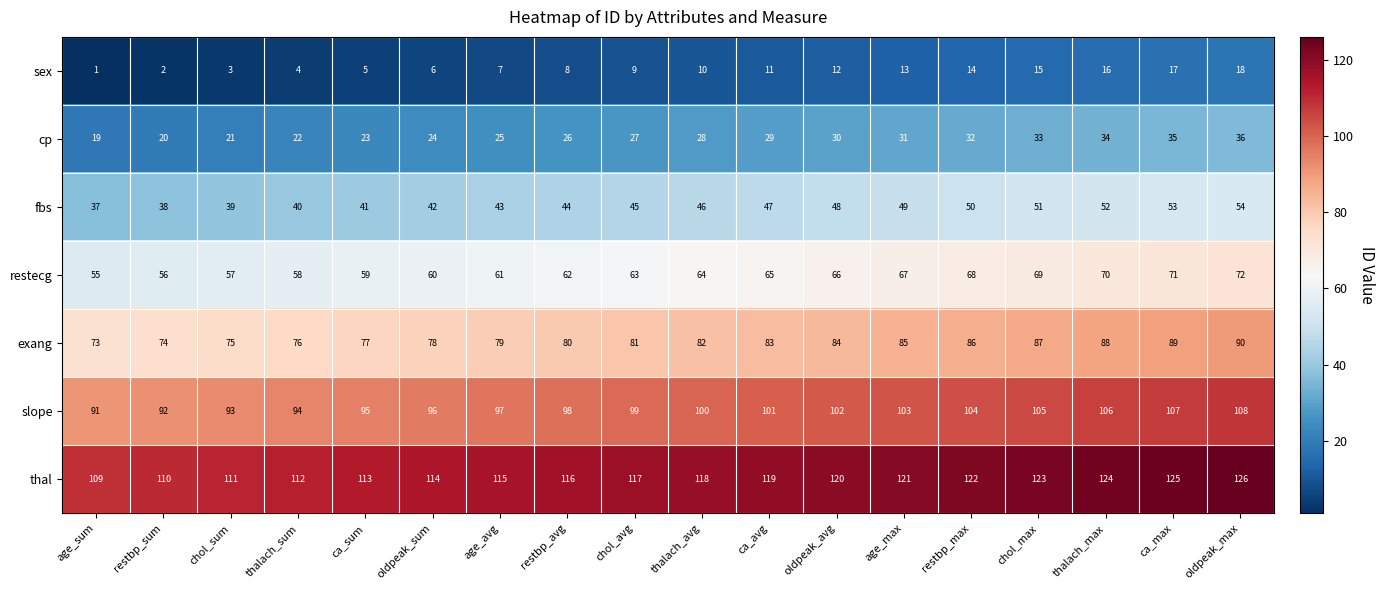

What is the spread (max minus min) of values at chol_avg?

108